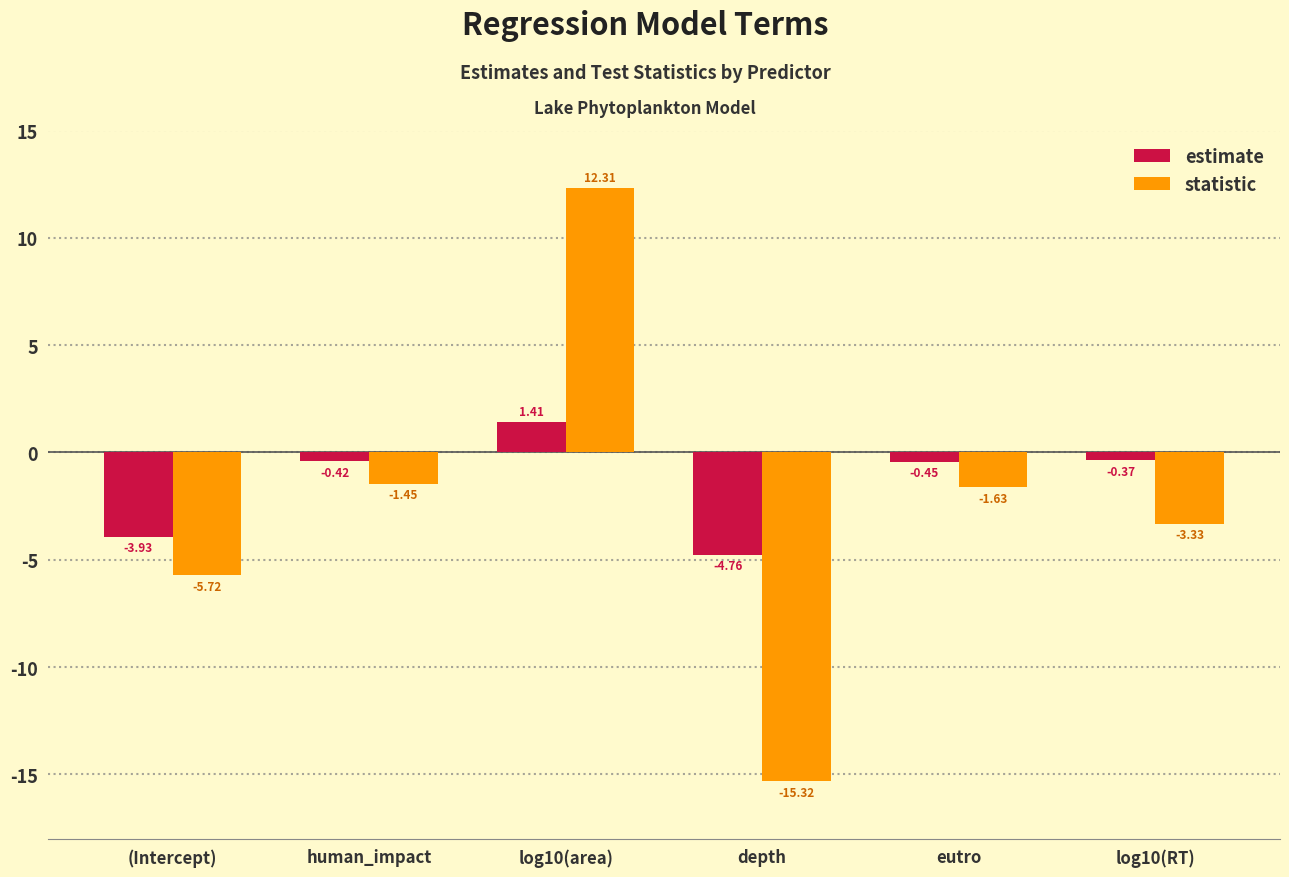

Between human_impact and depth, which series saw the biggest shift?

statistic